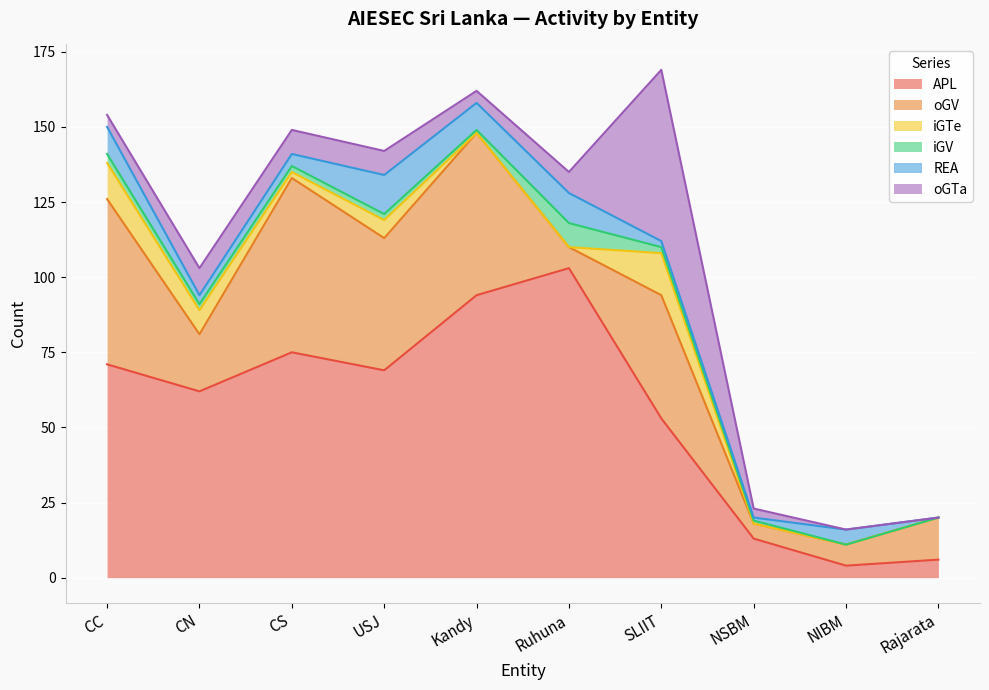

How many lines are shown in the chart?

6